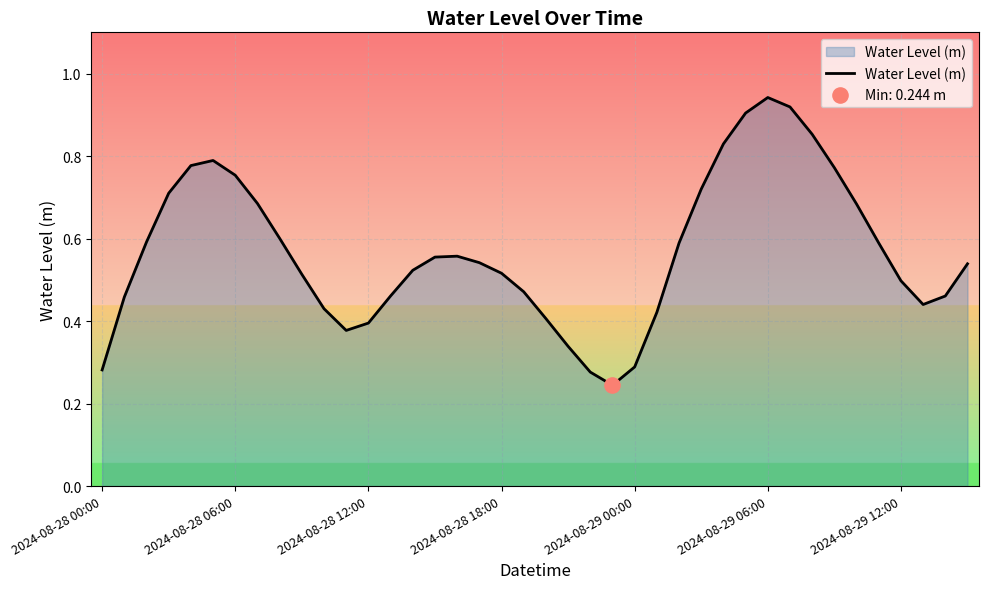

Does the chart have visible grid lines?

Yes